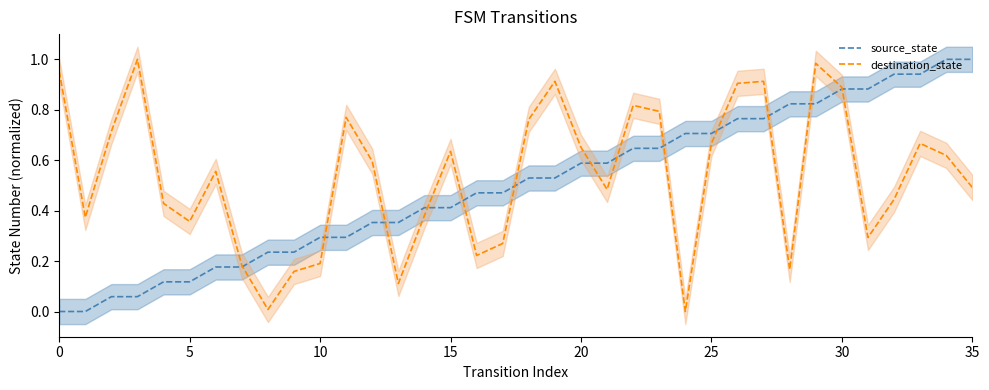

Reading left to right, transcribe all the data shown in this chart.

source_state: 0.0	0.0	0.1	0.1	0.1	0.1	0.2	0.2	0.2	0.2	0.3	0.3	0.4	0.4	0.4	0.4	0.5	0.5	0.5	0.5	0.6	0.6	0.6	0.6	0.7	0.7	0.8	0.8	0.8	0.8	0.9	0.9	0.9	0.9	1.0	1.0
destination_state: 1.0	0.4	0.7	1.0	0.4	0.4	0.6	0.2	0.0	0.2	0.2	0.8	0.6	0.1	0.4	0.6	0.2	0.3	0.8	0.9	0.7	0.5	0.8	0.8	0.0	0.7	0.9	0.9	0.2	1.0	0.9	0.3	0.4	0.7	0.6	0.5